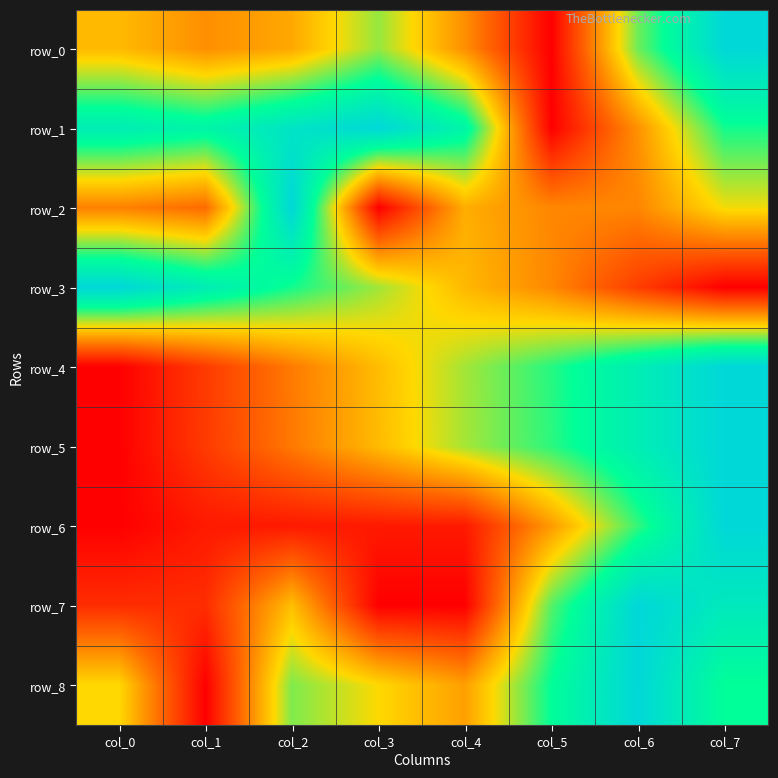

What is the highest value of the row_0 series?

1.0